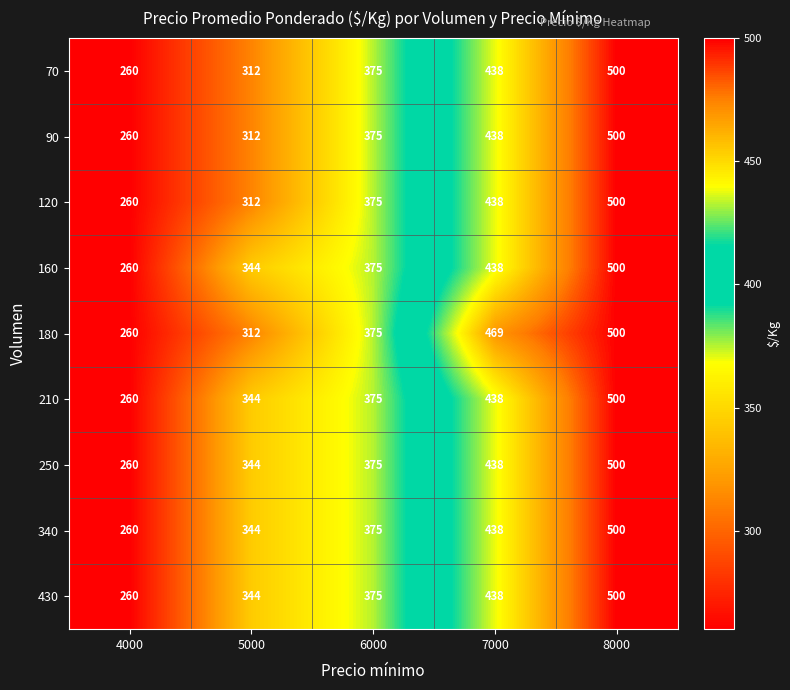

What is the difference between the second highest and second lowest values in the 160 series?

94